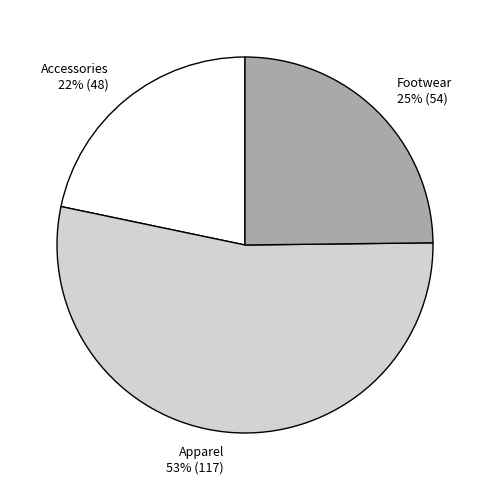

Which category has the smallest portion of the pie?

Accessories